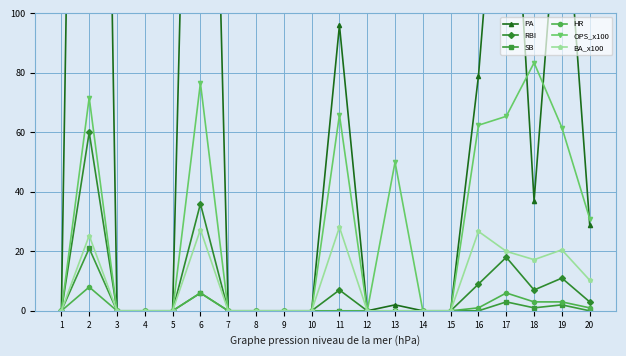

Is the value of SB at 17 greater than the value of PA at 19?

No